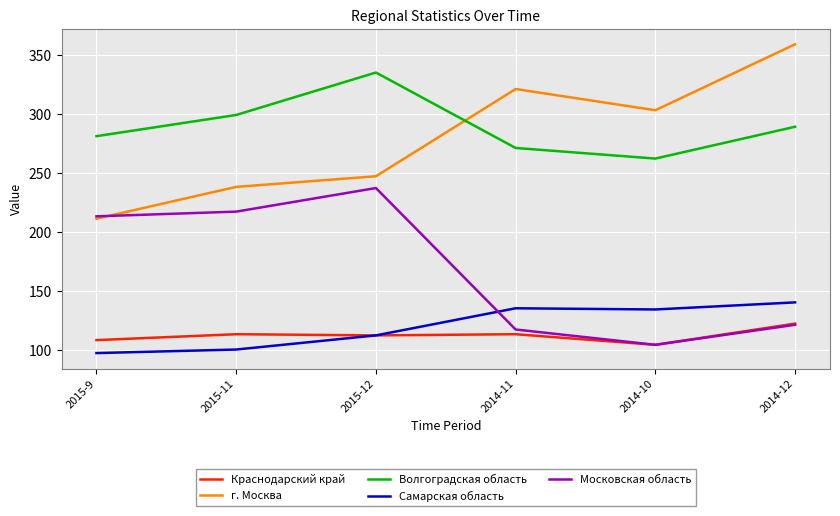

What is the approximate value of Краснодарский край at 2014-12, to the nearest 5?

120